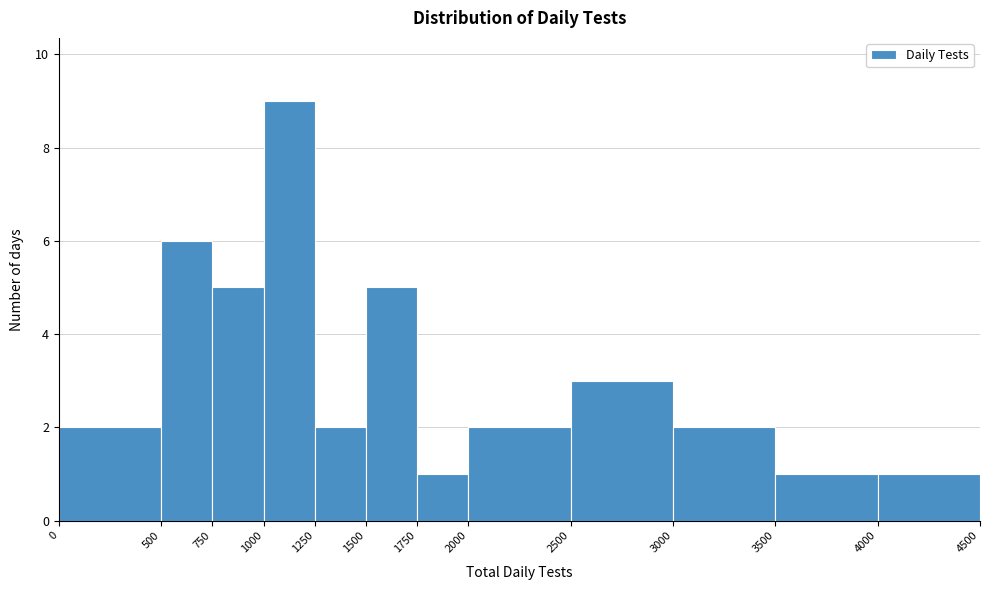

Reading left to right, transcribe this chart: for each bar, give the range it covers on the x-axis and its height. The values are not printed on the chart, so give them approximately, as read against the axis.

0 to 500: 2
500 to 750: 6
750 to 1000: 5
1000 to 1250: 9
1250 to 1500: 2
1500 to 1750: 5
1750 to 2000: 1
2000 to 2500: 2
2500 to 3000: 3
3000 to 3500: 2
3500 to 4000: 1
4000 to 4500: 1